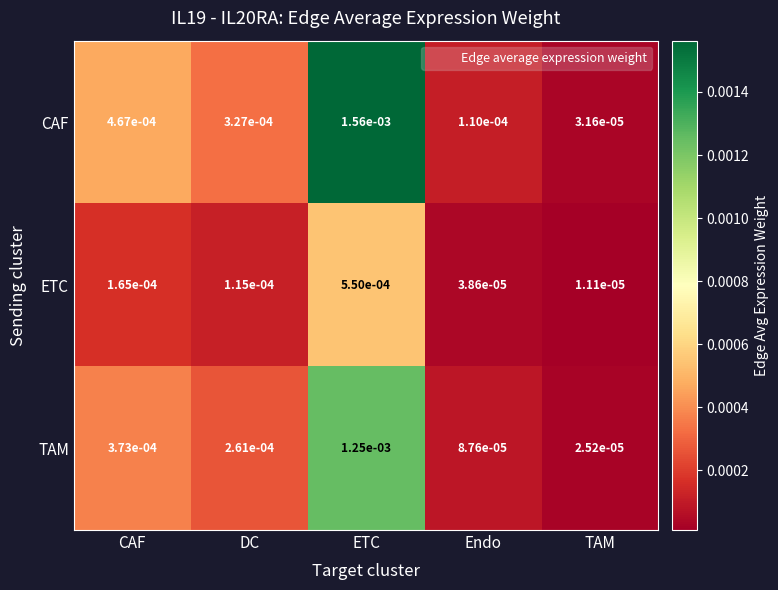

Which series has the largest range (max minus min)?

CAF